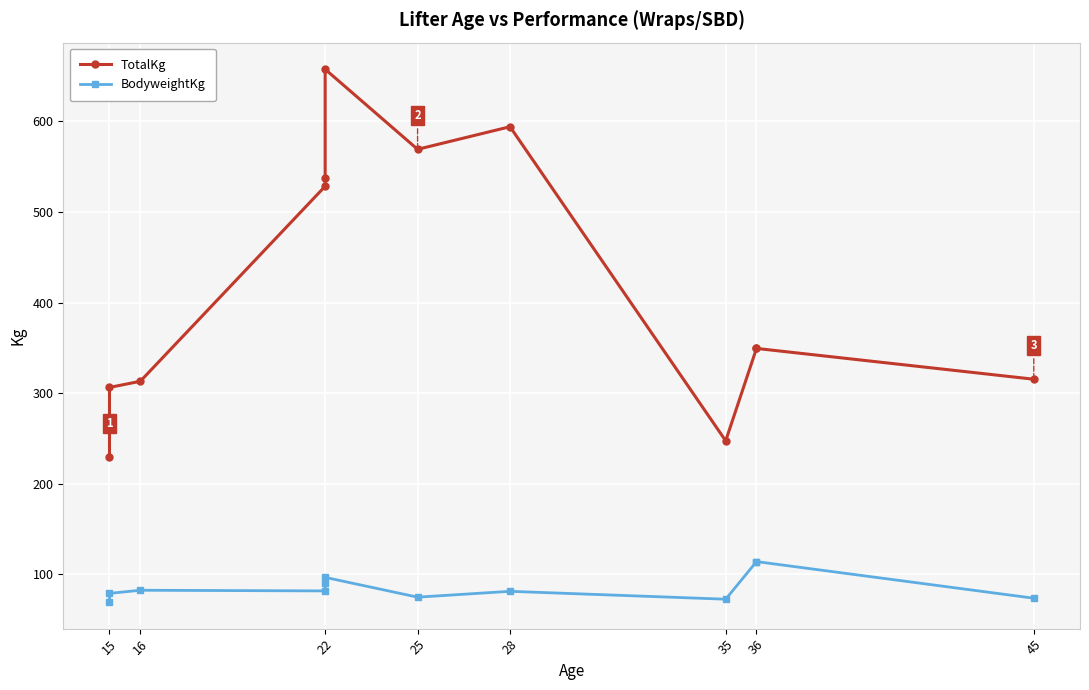

What is the difference between the maximum and minimum values in the BodyweightKg series?

44.6